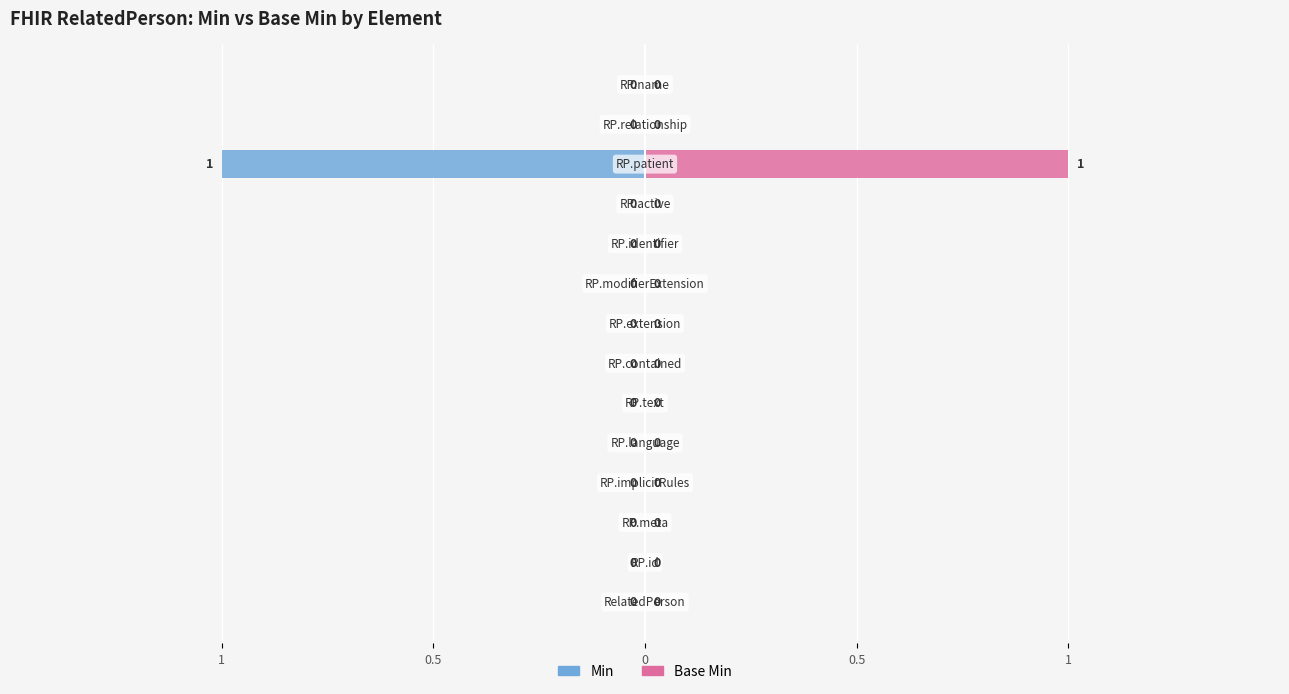

Which series has the largest total across all categories?

Base Min